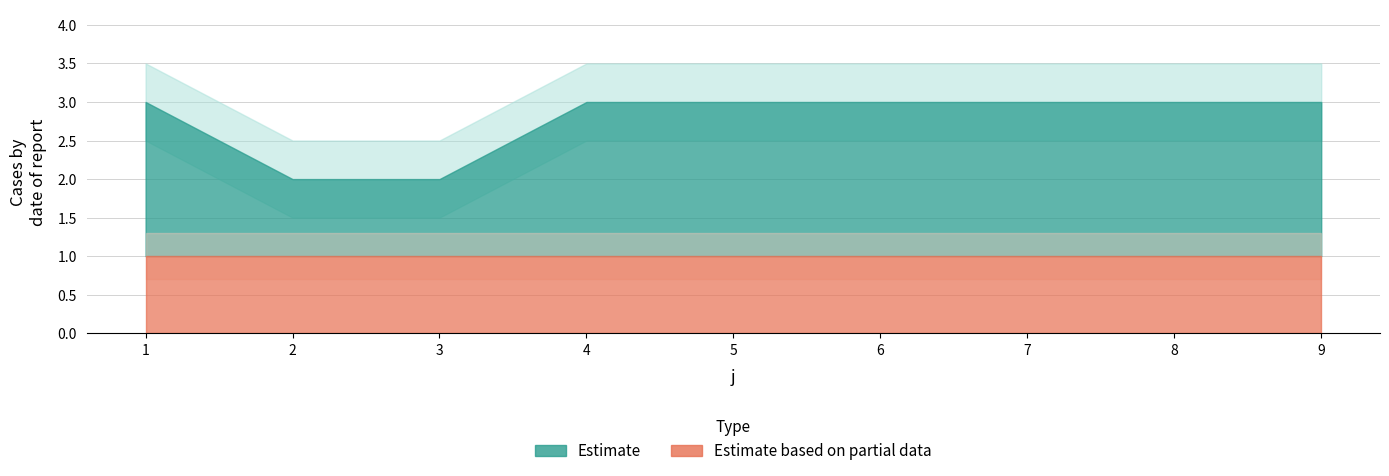

What is the value of the t point at the 9th from the left?

3